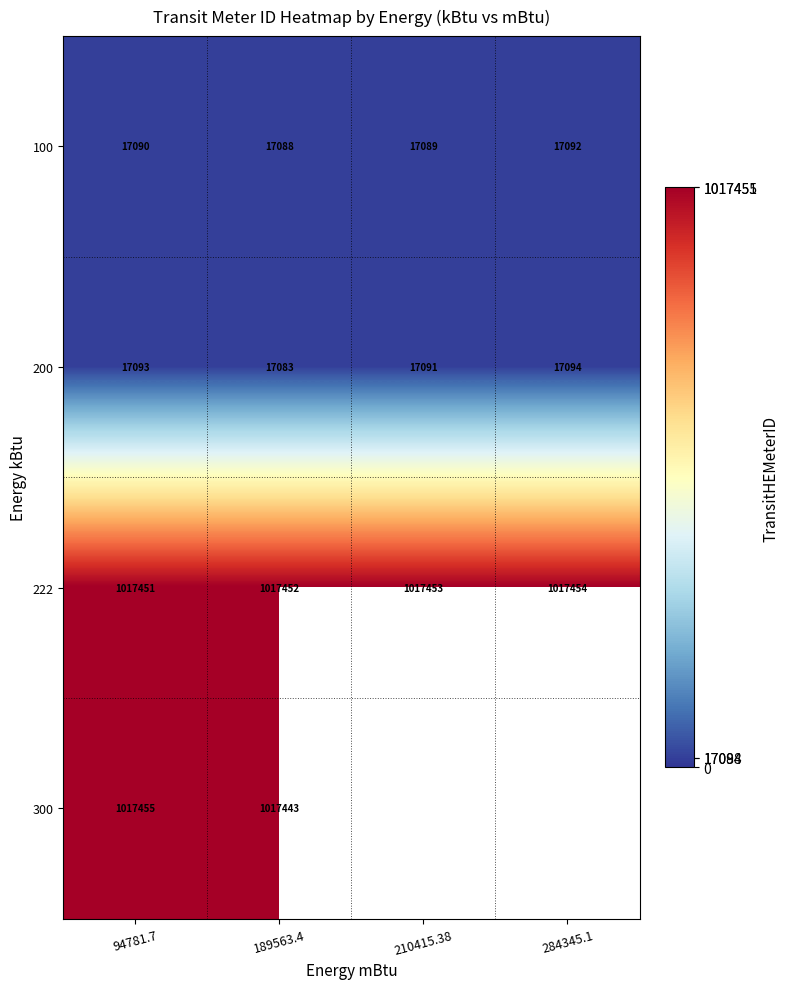

Which category has the highest value in the 222 series?

284345.1